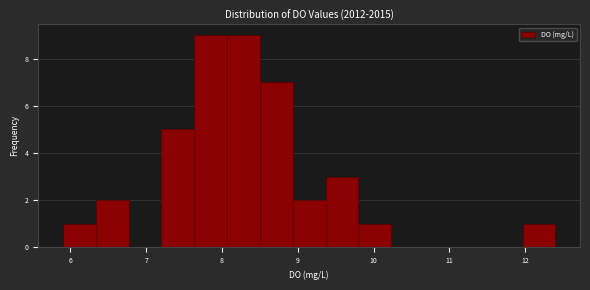

Reading left to right, transcribe this chart: for each bar, give the range it covers on the x-axis and its height. Neither the bar edges nor the heights are printed on the chart, so give them approximately, as read against the axes.

5.9 to 6.3: 1
6.3 to 6.8: 2
6.8 to 7.2: 0
7.2 to 7.6: 5
7.6 to 8.1: 9
8.1 to 8.5: 9
8.5 to 8.9: 7
8.9 to 9.4: 2
9.4 to 9.8: 3
9.8 to 10.2: 1
10.2 to 10.7: 0
10.7 to 11.1: 0
11.1 to 11.5: 0
11.5 to 12.0: 0
12.0 to 12.4: 1